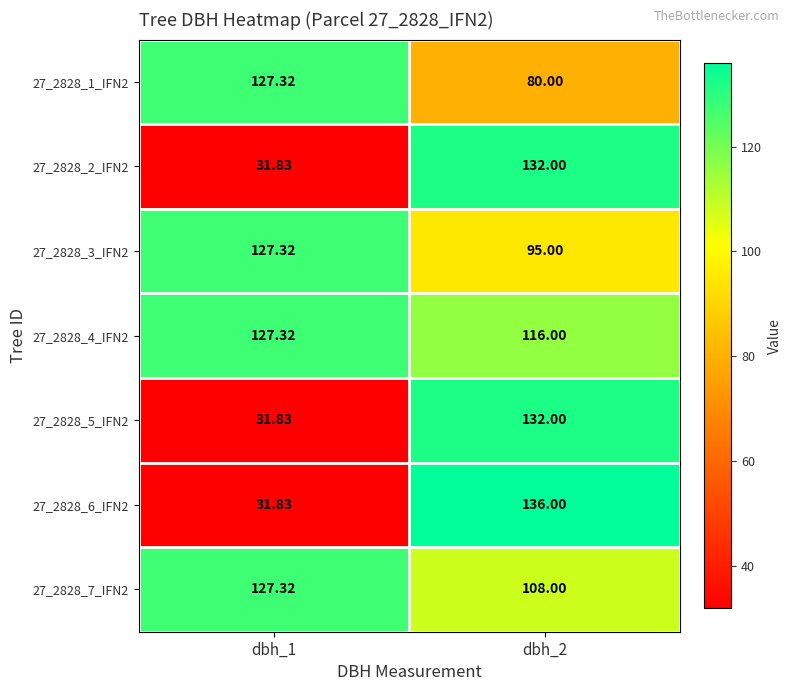

Which series has the largest range (max minus min)?

27_2828_6_IFN2